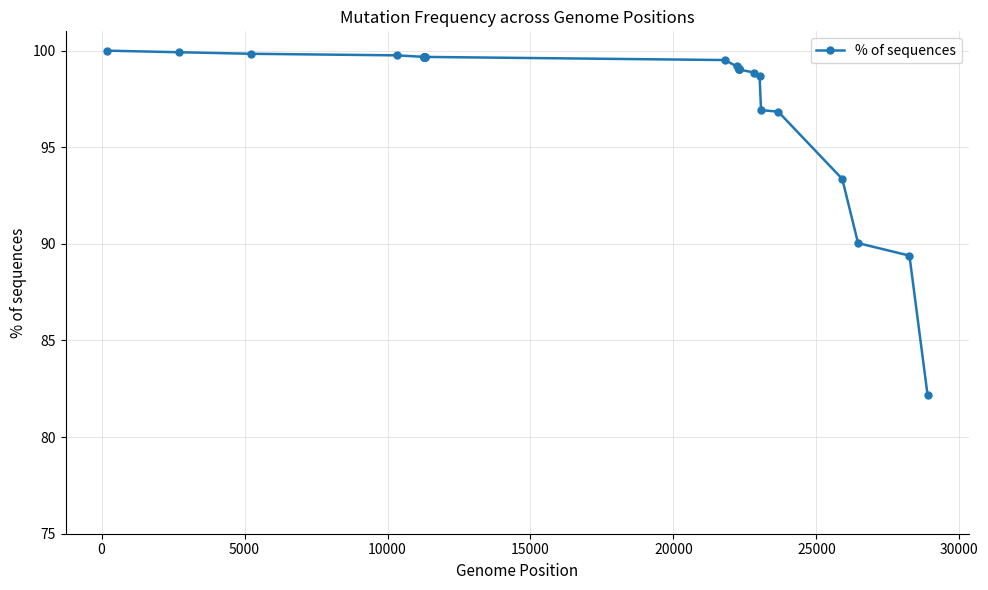

What is the difference between the second highest and second lowest values?

10.5